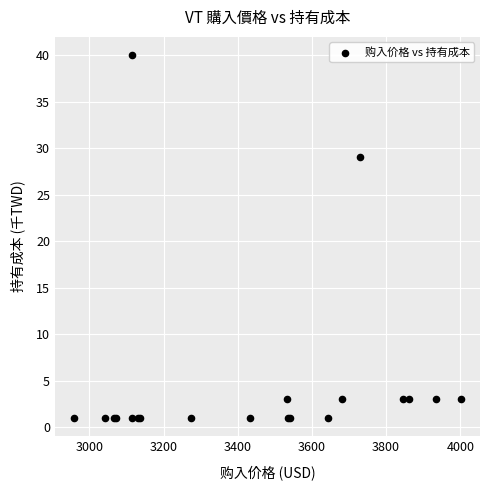

What Y value in the scatter plot is closest to 20?

29.0